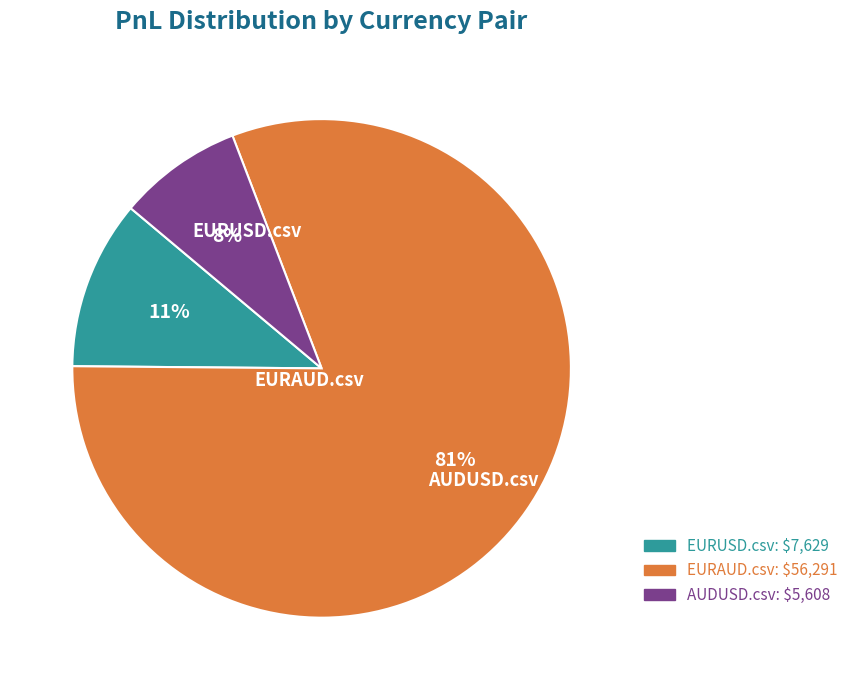

The EURUSD.csv slice represents 1% of the pie. True or false?

False